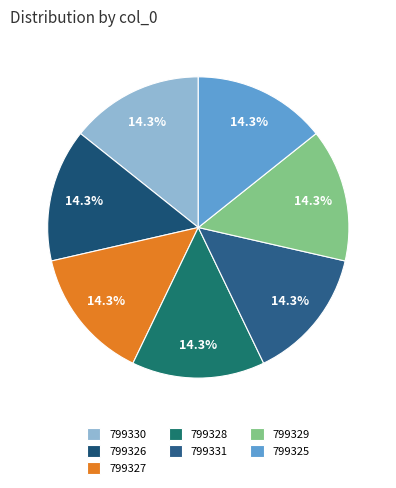

How many segments does this pie chart have?

7